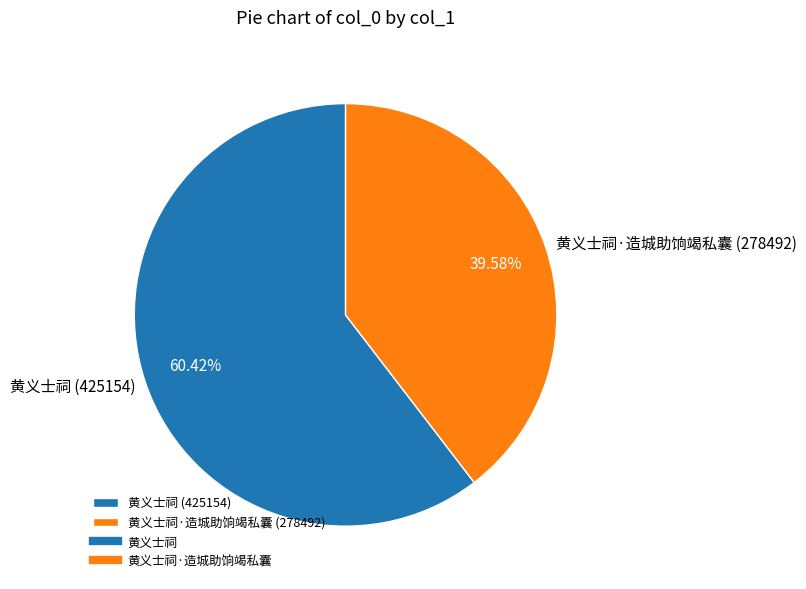

Approximately how many times larger is the value at 黄义士祠 (425154) compared to 黄义士祠·造城助饷竭私囊 (278492)?

1.5